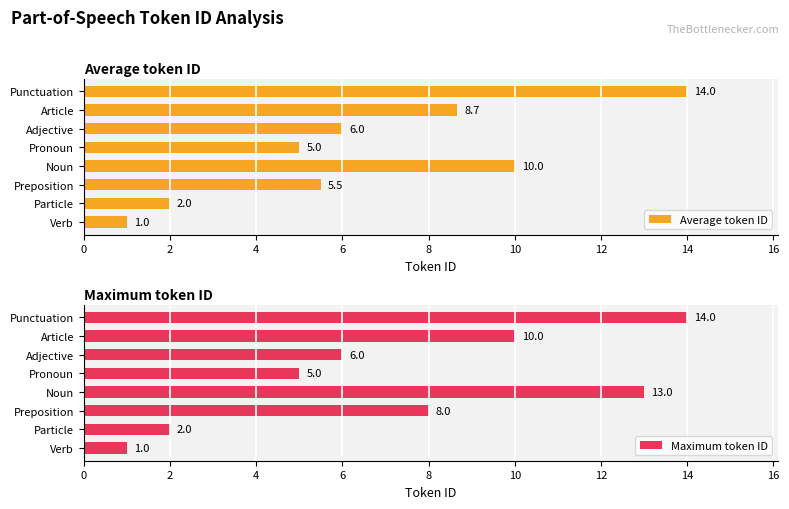

What is the difference between the second highest and minimum values in the Maximum token ID series?

12